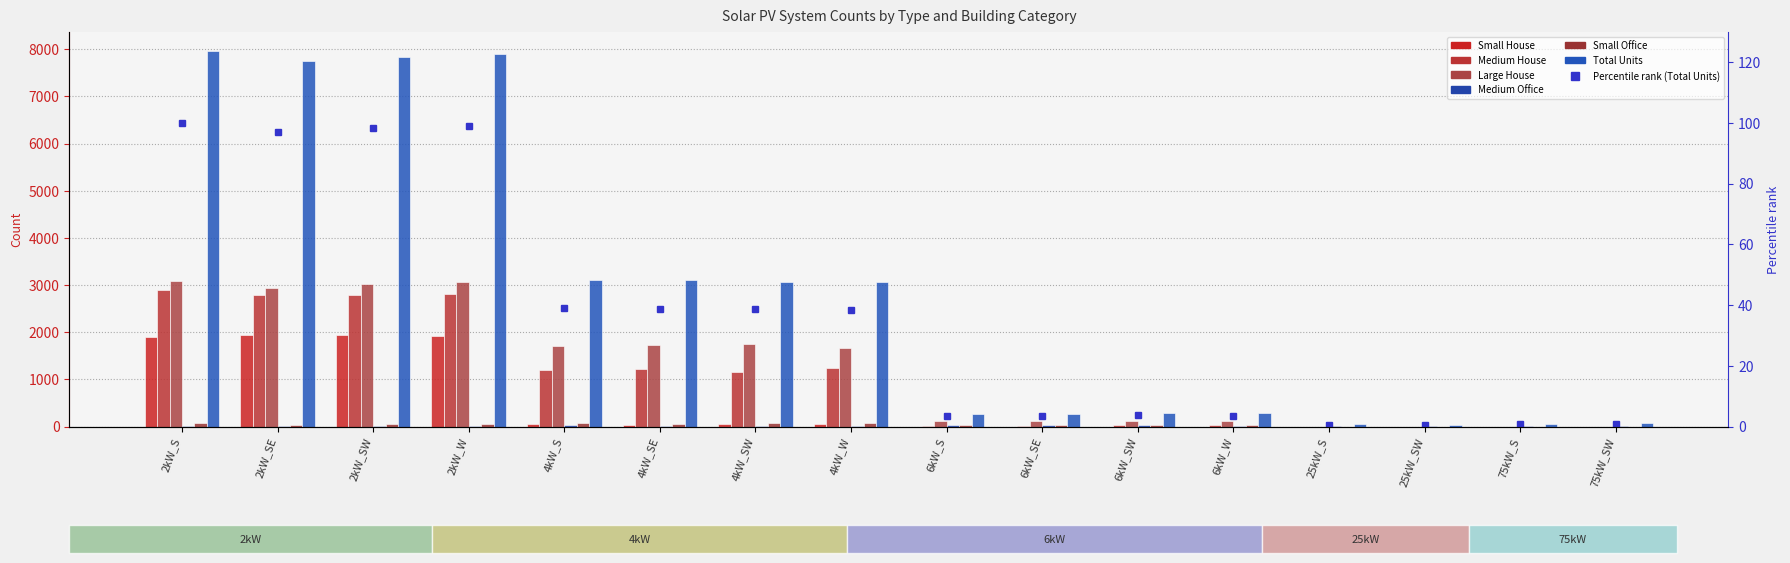

What is the label of the 11th bar from the right?

4kW_SE